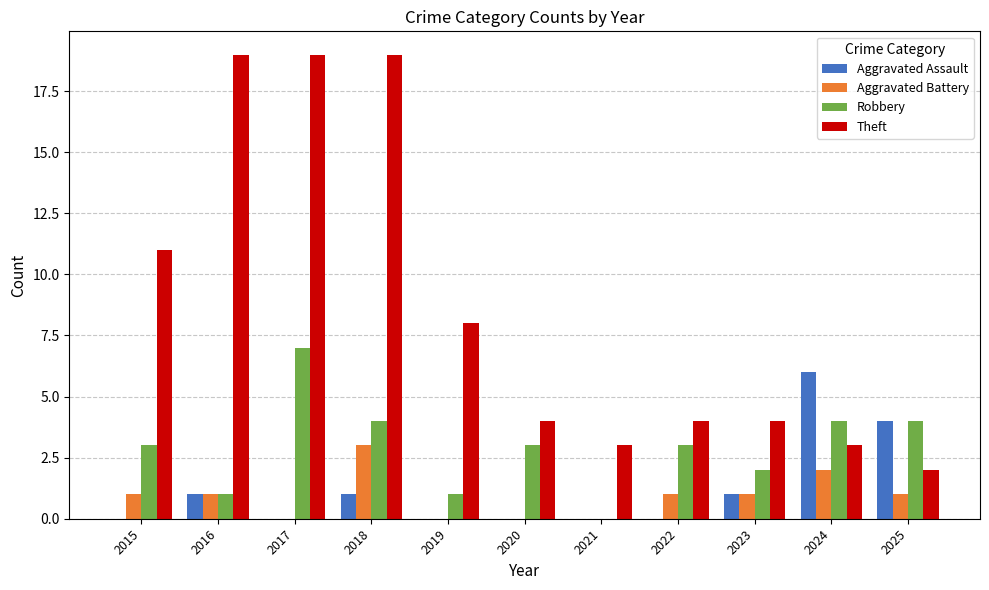

Count the number of data series in this chart.

4